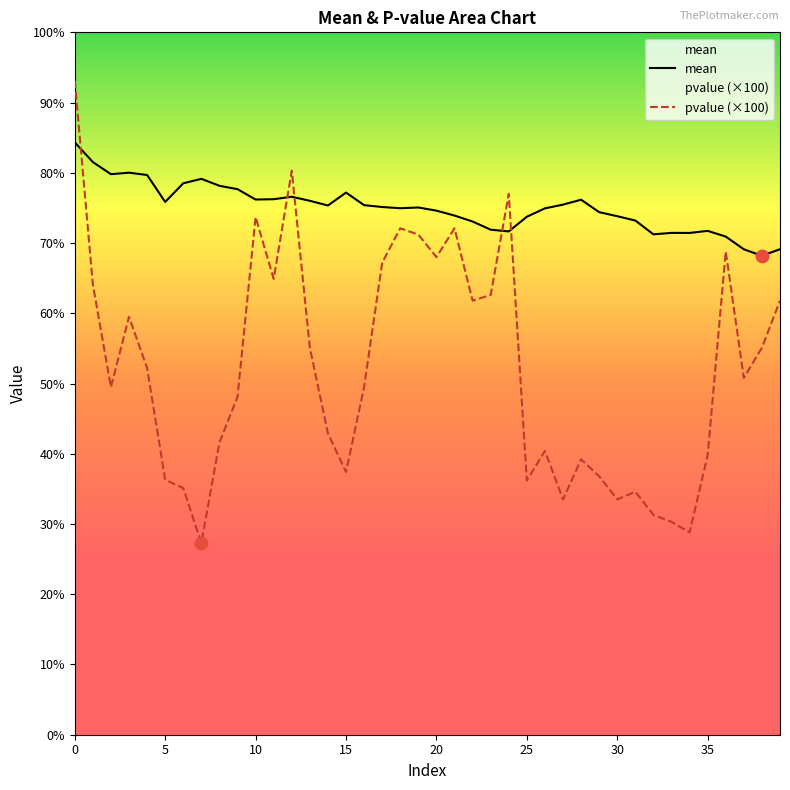

Which series has the largest total across all categories?

mean